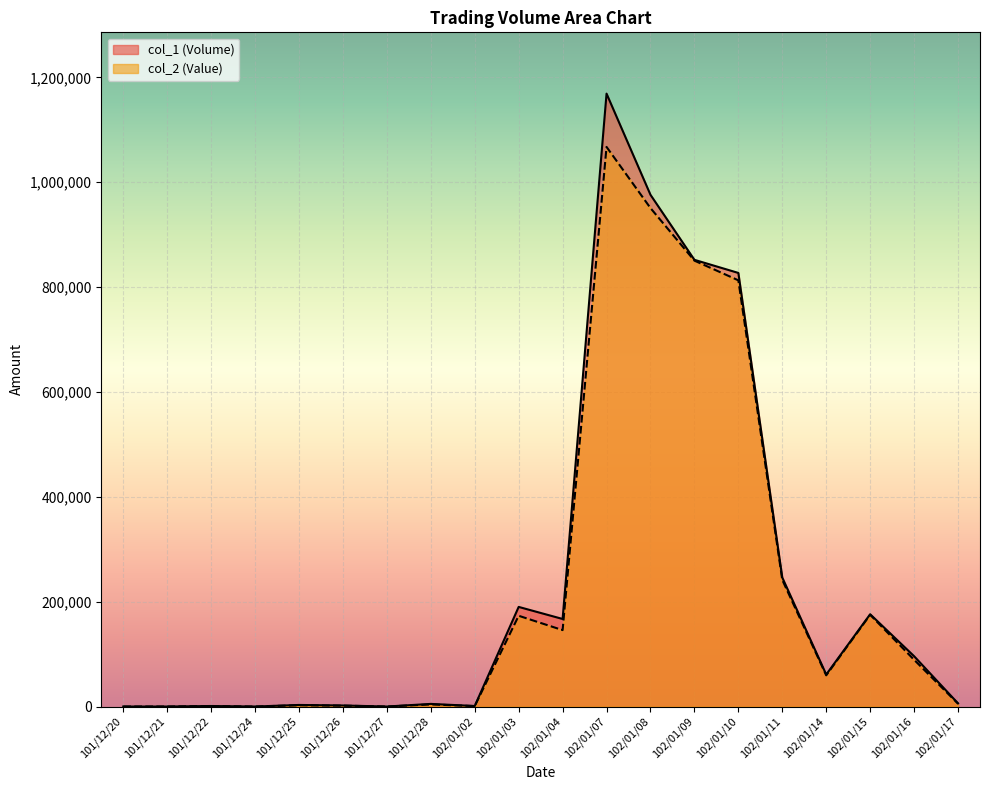

What is the sum of all col_1 (Volume) values?

4778000